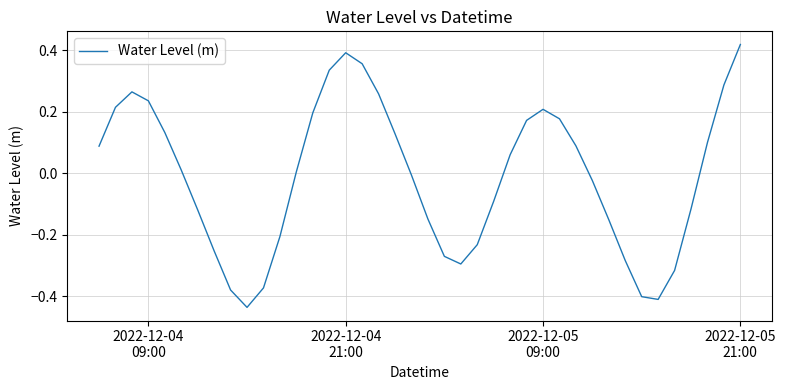

How many distinct data groups are displayed?

1